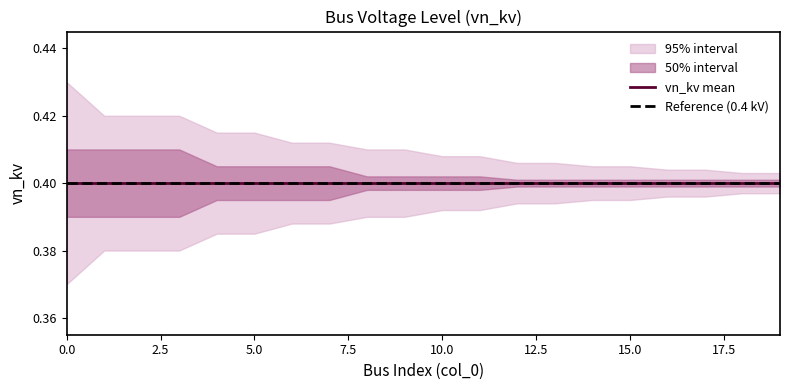

What is the value of the vn_kv_lower2 point at the 6th from the left?

0.4